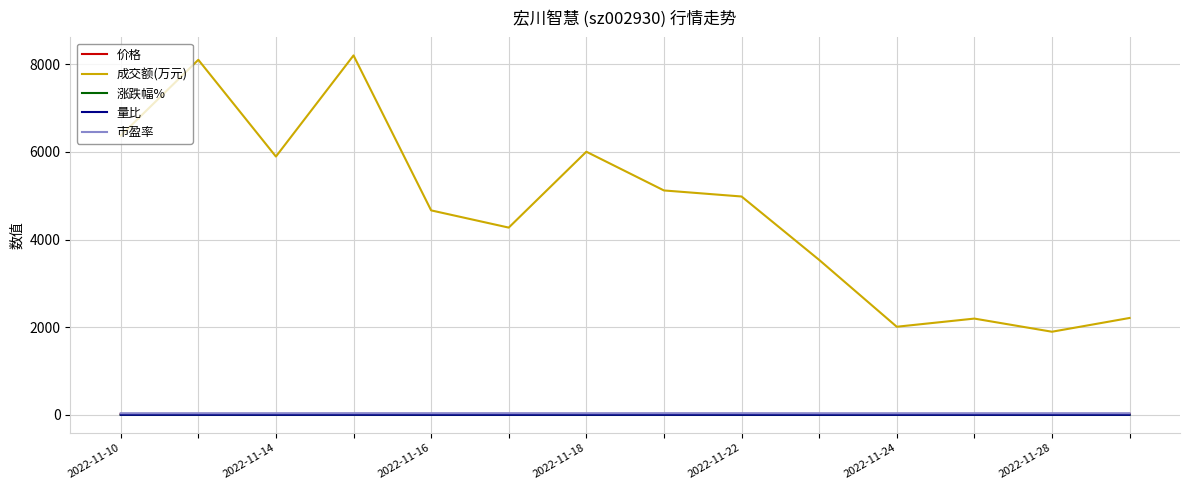

How many values in the 涨跌幅% series exceed 0?

8